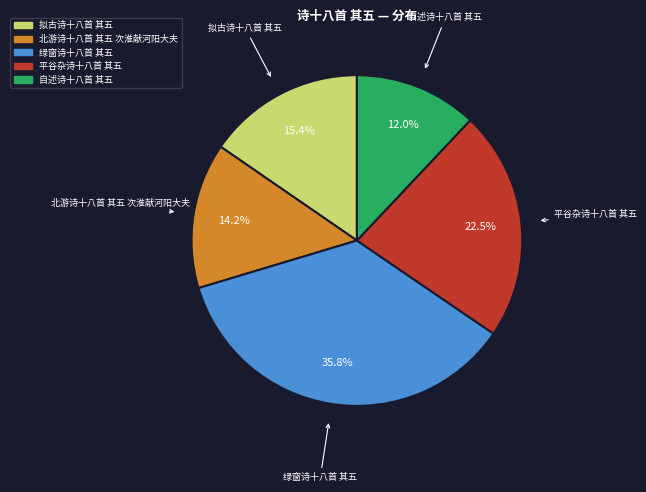

What portion of the pie excludes 自述诗十八首 其五?

88.0%